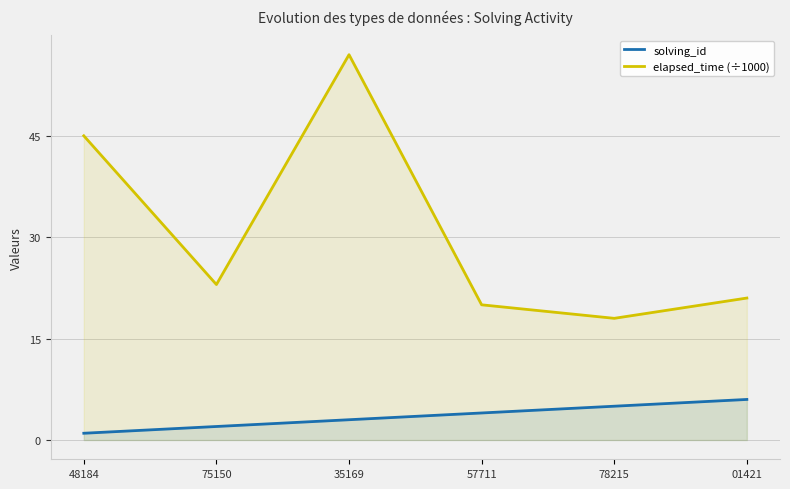

Is the value of solving_id at 35169 greater than the value of elapsed_time (÷1000) at 78215?

No